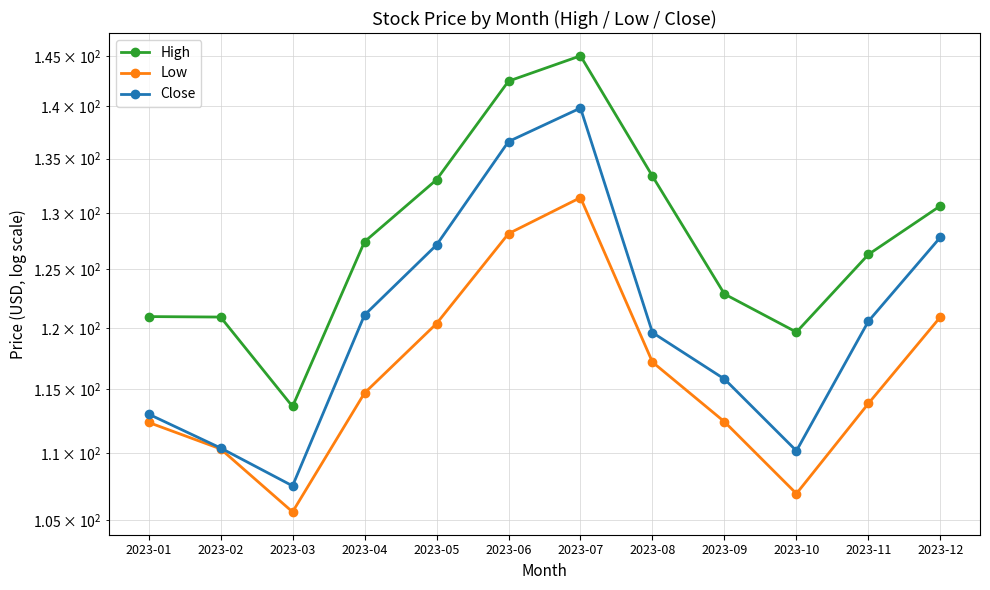

Which has a higher value, 2023-09 or 2023-08?

2023-08